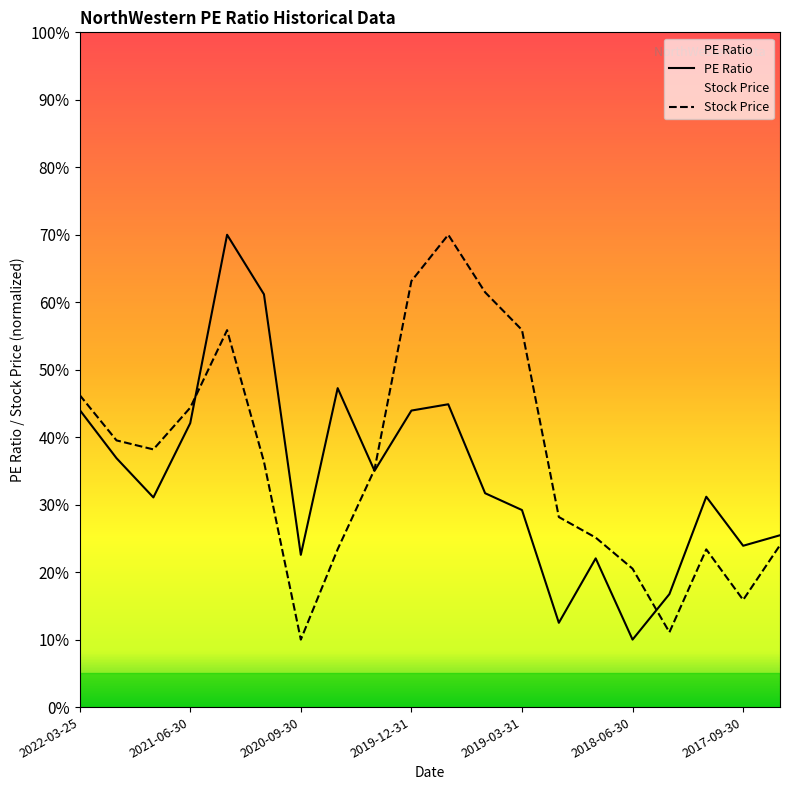

The value of Stock Price at 16 is 19.8. True or false?

False